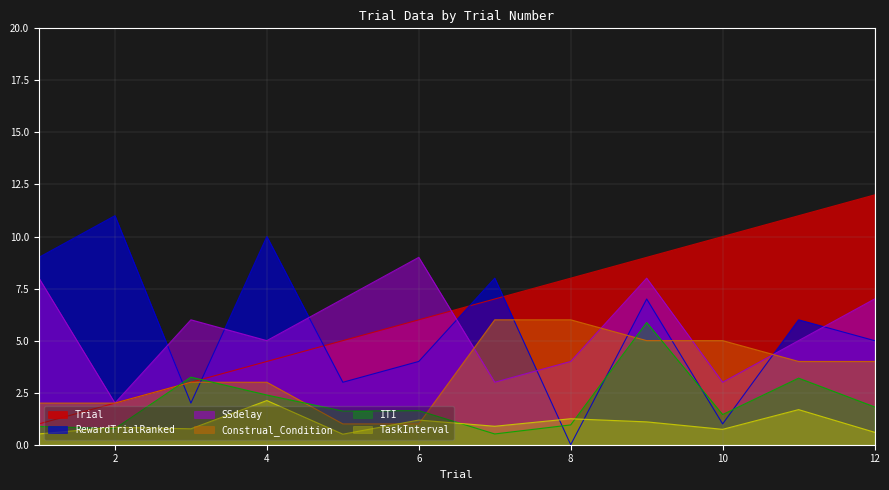

At which label does ITI reach its minimum?

7